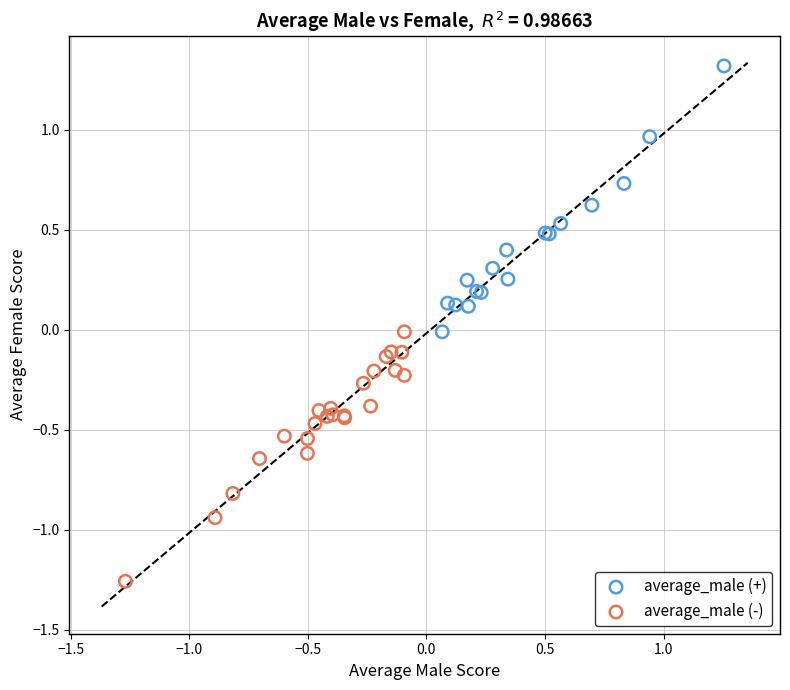

Which series has the widest spread of Y values?

average_male (+)